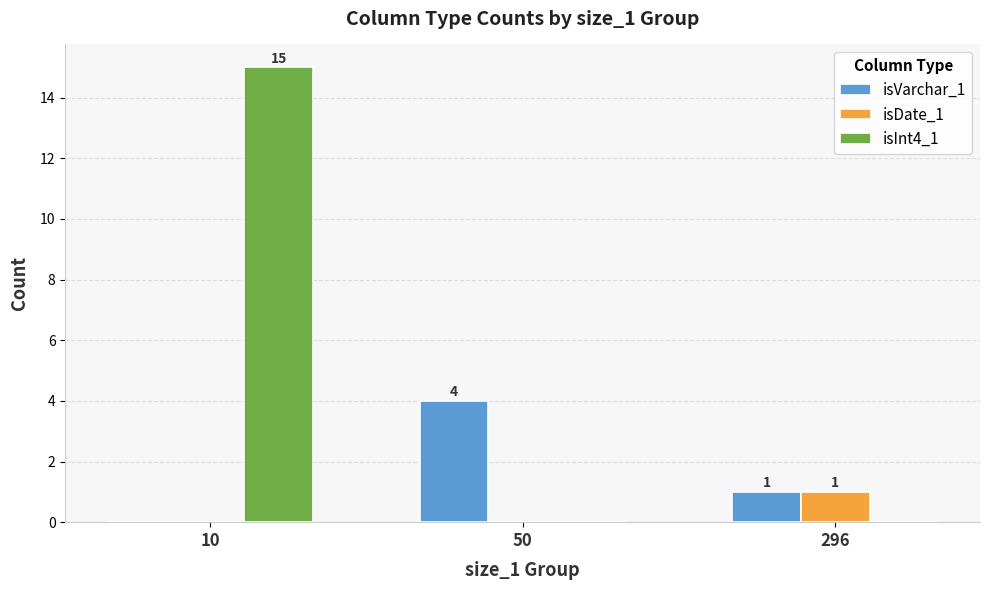

How many data points does each series have?

3